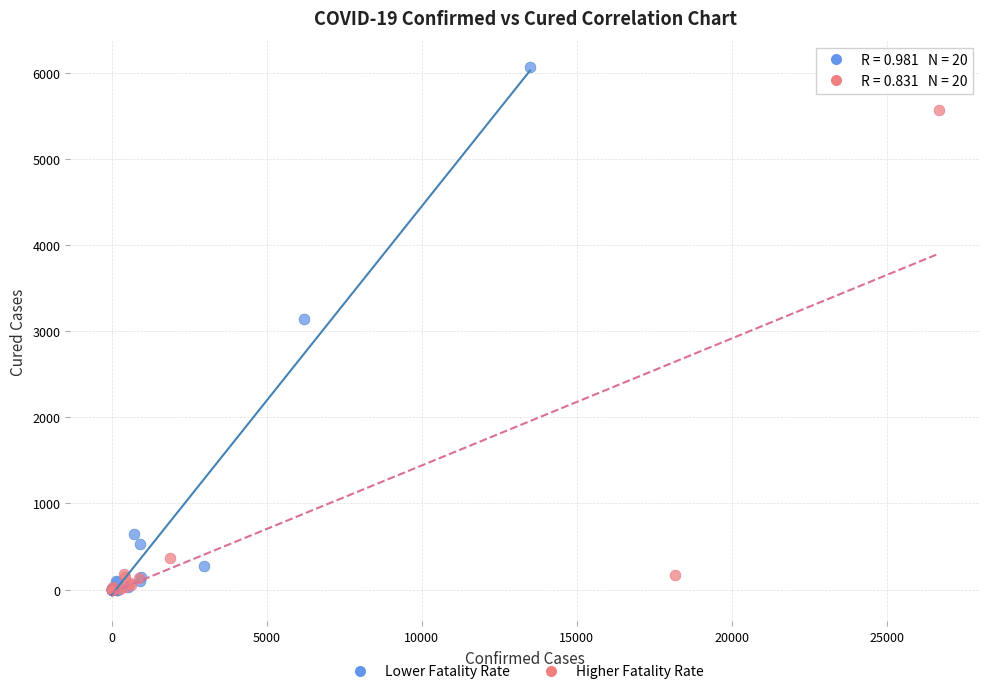

Which series has the largest Y range (max minus min)?

Lower Fatality Rate